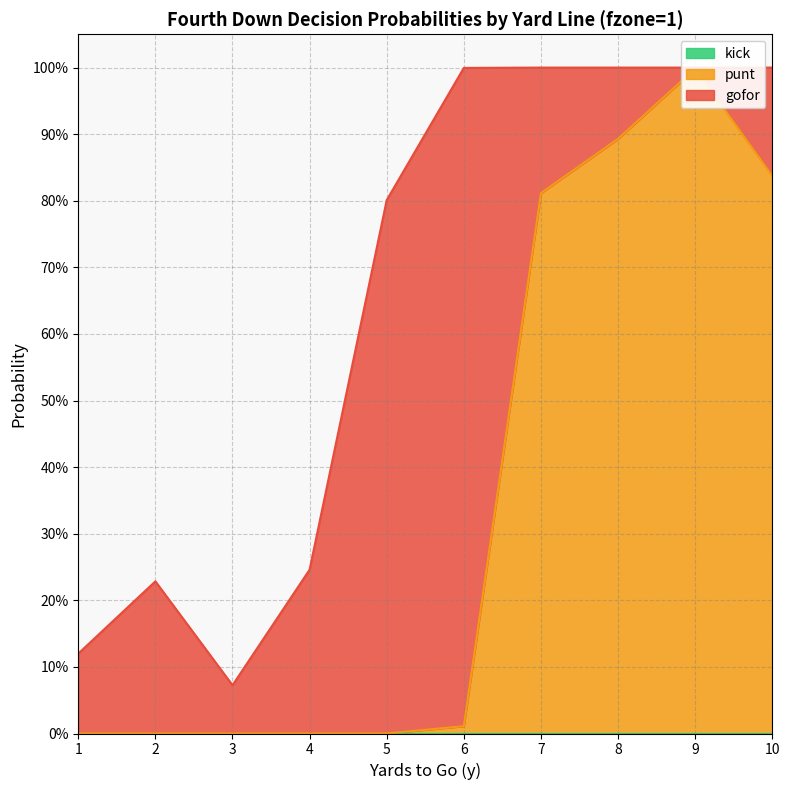

What is the difference between the gofor values at 8 and 2?

0.1